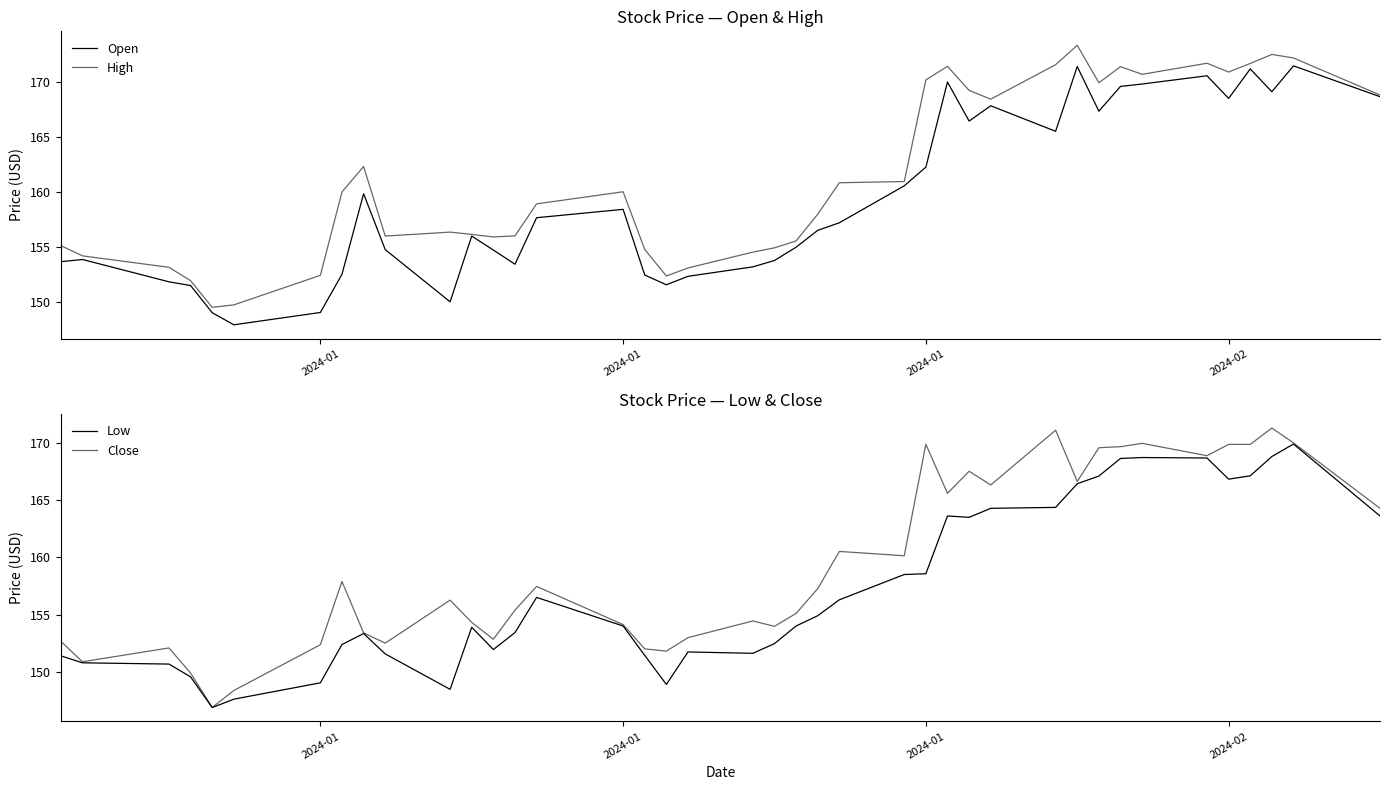

What is the value of the Open point at the 16th from the left?

158.4